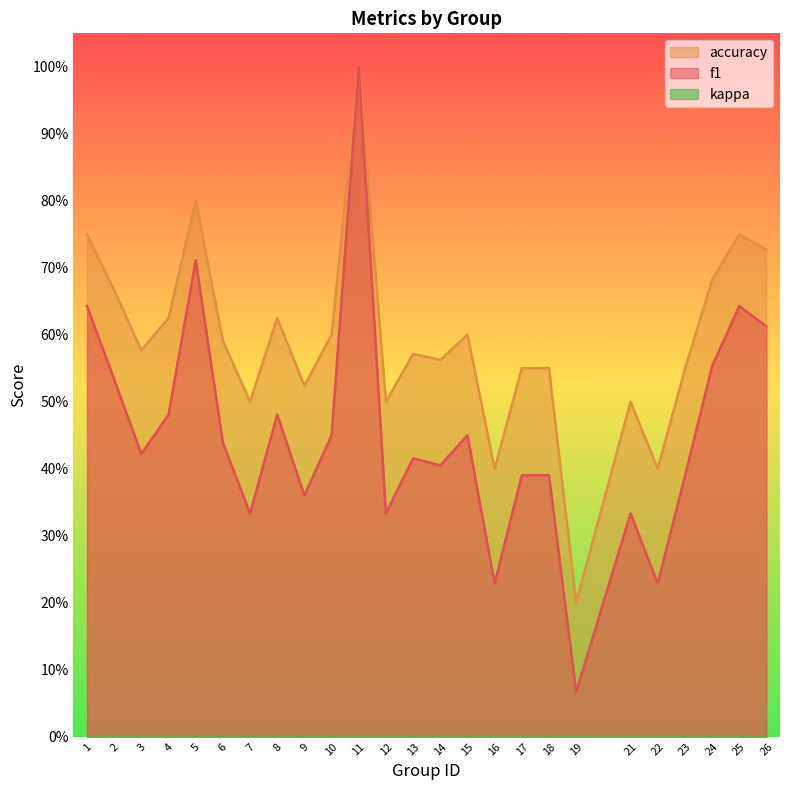

The value of f1 at 18 is 0.5. True or false?

False